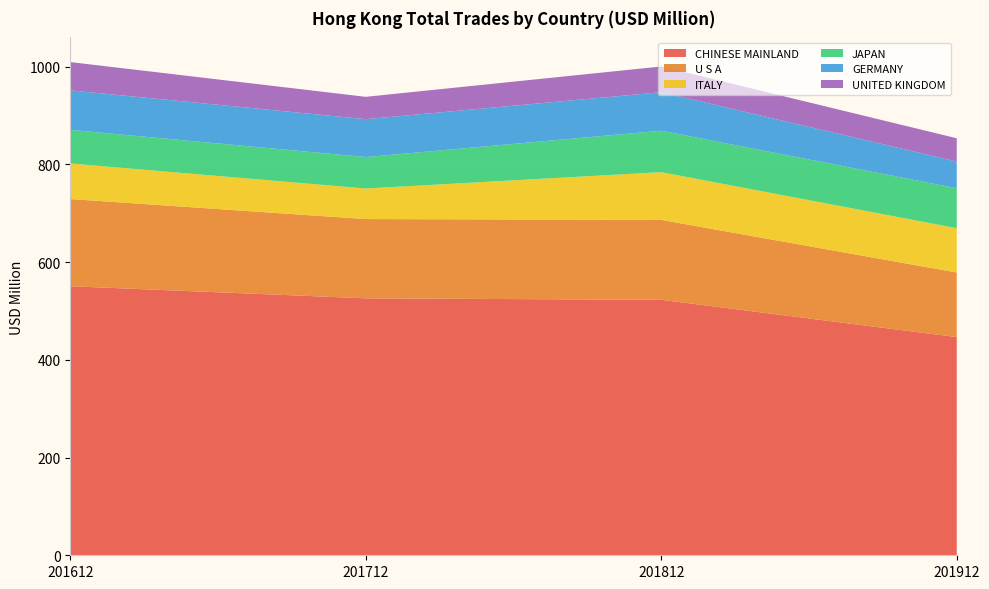

Reading left to right, extract all data points from this chart.

CHINESE MAINLAND: 550.6	525.8	522.8	446.5
U S A: 178.4	162.2	163.6	132.2
ITALY: 72.8	62.5	97.7	90.7
JAPAN: 68.8	64.4	84.8	81.8
GERMANY: 80.8	77.5	78.8	54.6
UNITED KINGDOM: 57.9	45.7	52.6	47.7